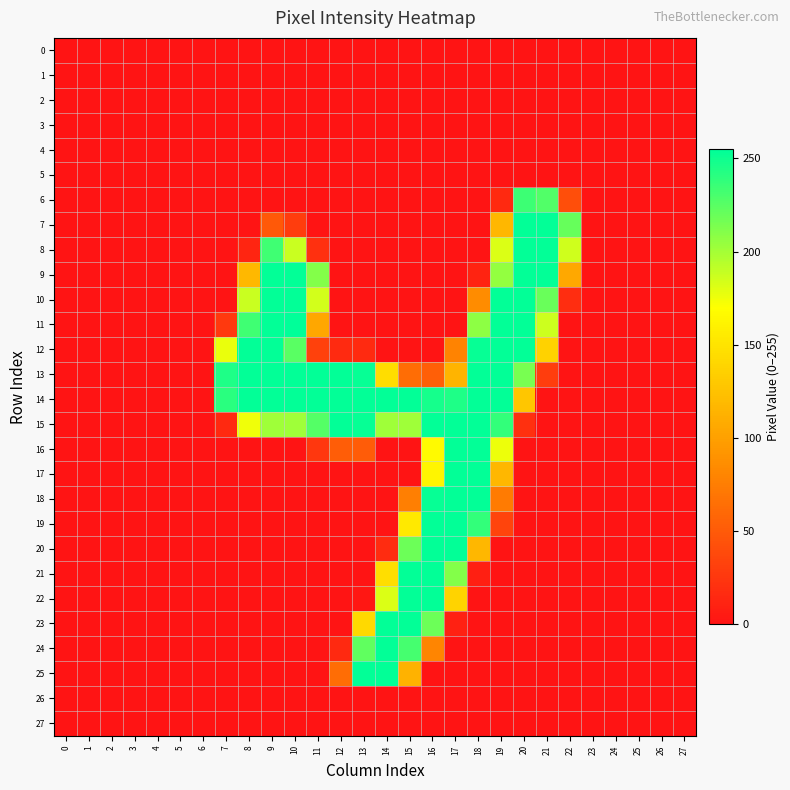

Which category has the highest value across all series?

10